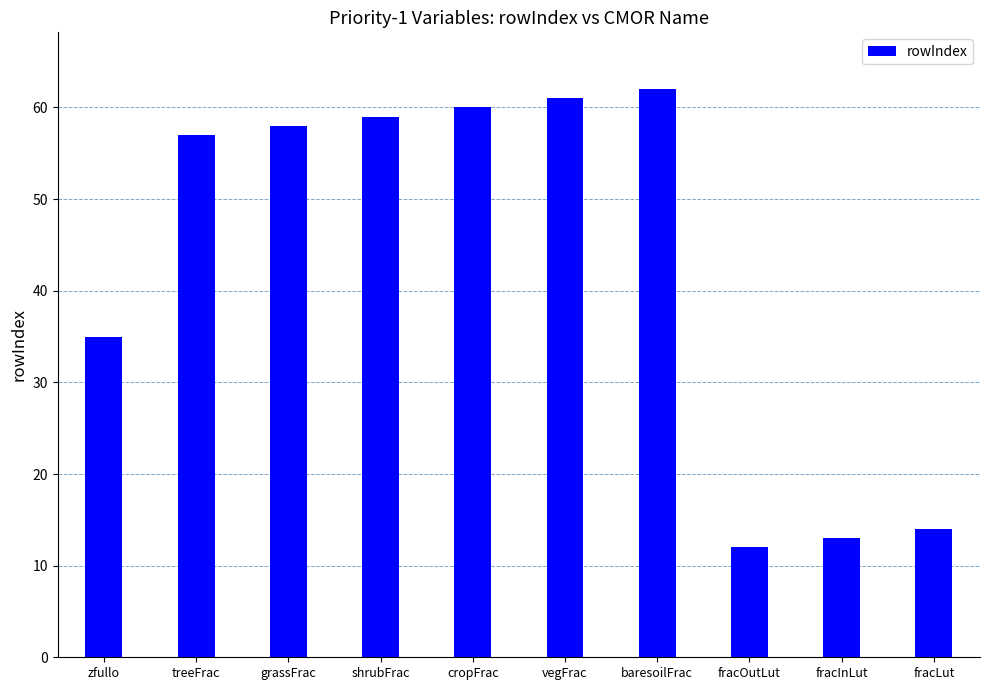

At which label is the value closest to 37?

zfullo